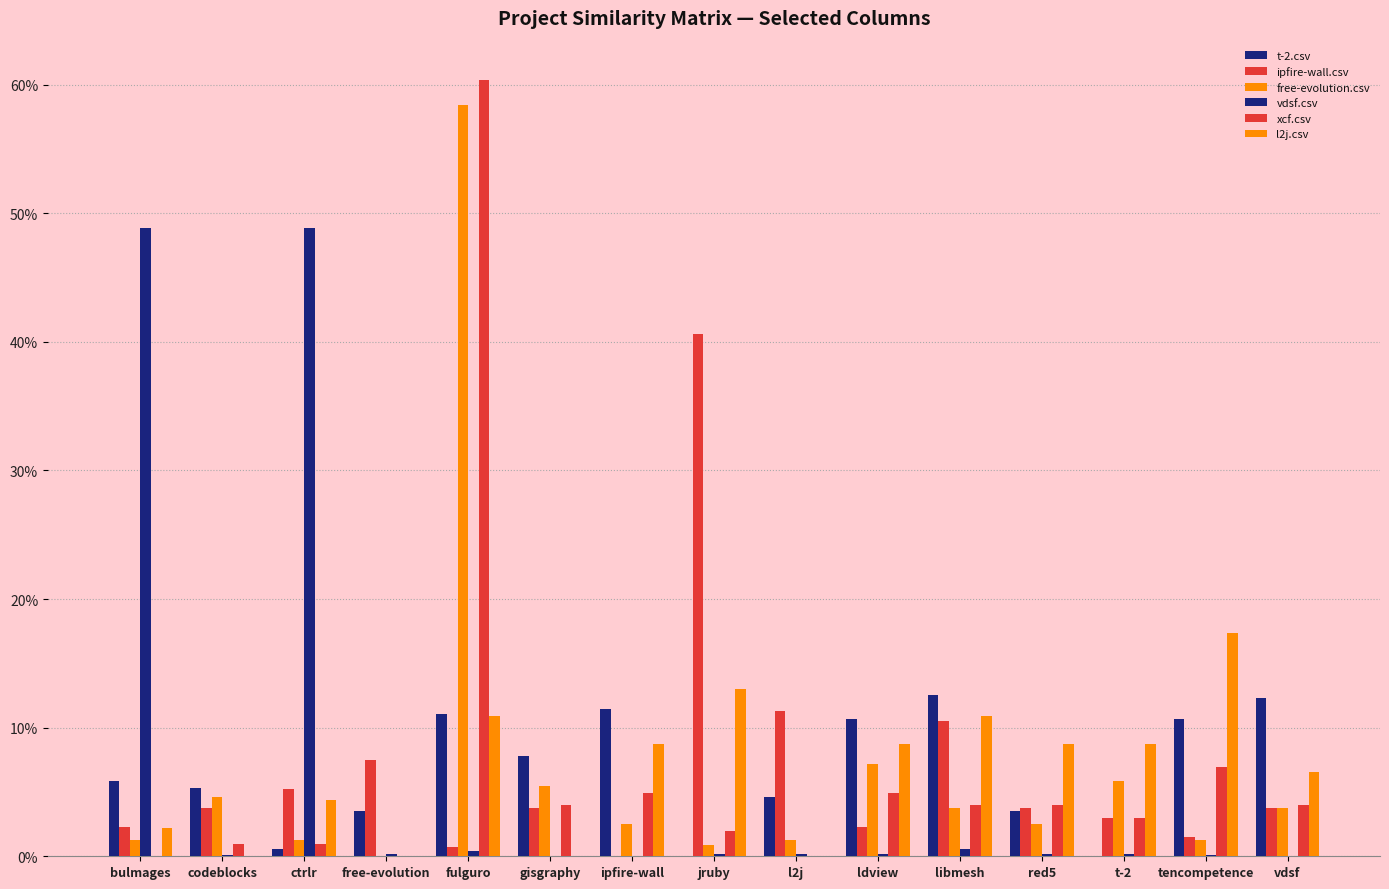

Are the bars horizontal?

No